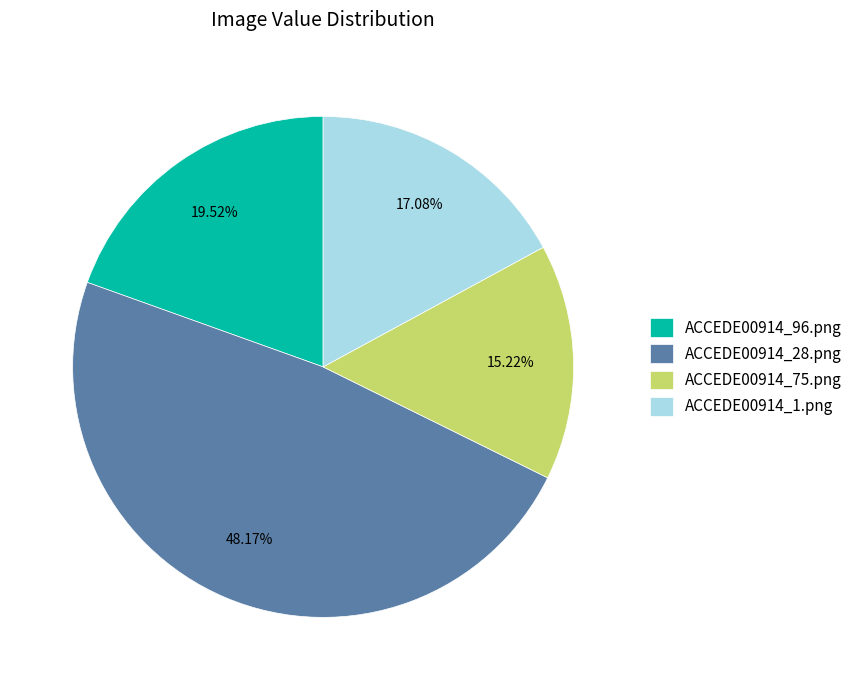

To the nearest percent, what is the combined percentage of ACCEDE00914_28.png and ACCEDE00914_1.png?

65%